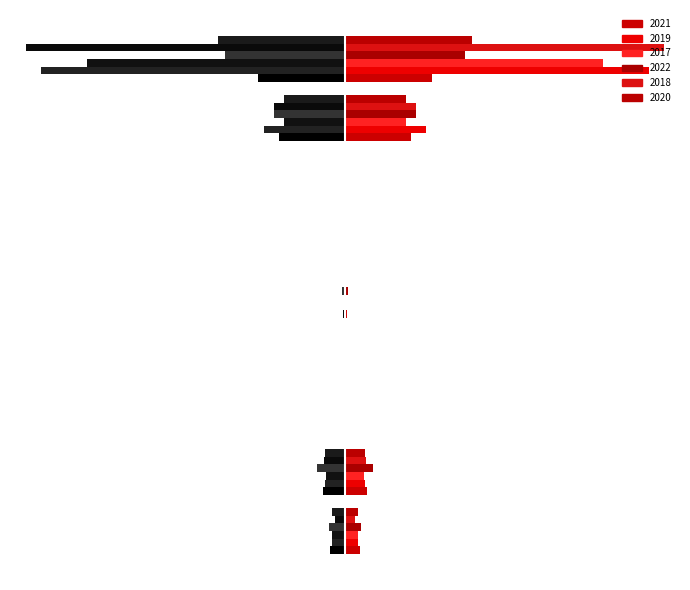

Reading right to left, list all the values displayed in this chart.

2021: Theft=642	Robbery=484	Motor Vehicle Theft=2	Homicide=4	Criminal Sexual Assault=14	Burglary=1	Arson=2	Aggravated Battery=163	Aggravated Assault=110
2019: Theft=2230	Robbery=591	Motor Vehicle Theft=1	Homicide=2	Criminal Sexual Assault=8	Burglary=1	Arson=1	Aggravated Battery=148	Aggravated Assault=98
2017: Theft=1896	Robbery=446	Motor Vehicle Theft=2	Homicide=1	Criminal Sexual Assault=8	Burglary=2	Arson=0	Aggravated Battery=142	Aggravated Assault=95
2022: Theft=880	Robbery=521	Motor Vehicle Theft=2	Homicide=5	Criminal Sexual Assault=23	Burglary=0	Arson=5	Aggravated Battery=202	Aggravated Assault=121
2018: Theft=2341	Robbery=519	Motor Vehicle Theft=1	Homicide=1	Criminal Sexual Assault=11	Burglary=0	Arson=1	Aggravated Battery=152	Aggravated Assault=77
2020: Theft=930	Robbery=450	Motor Vehicle Theft=3	Homicide=3	Criminal Sexual Assault=3	Burglary=0	Arson=1	Aggravated Battery=150	Aggravated Assault=94